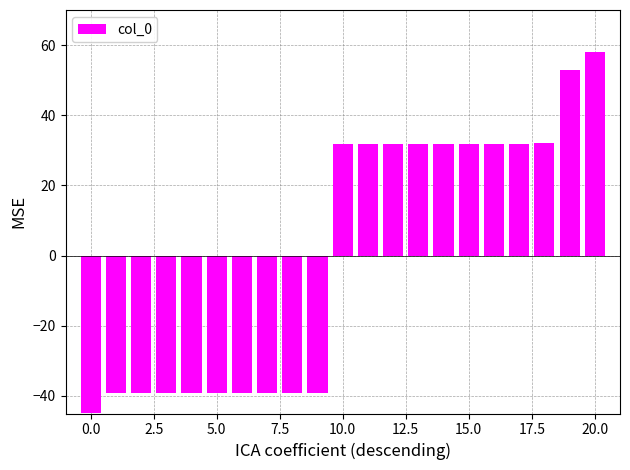

What is the value of the 13th bar from the left?

31.9